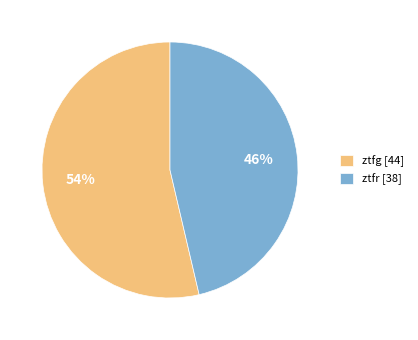

The ztfg slice represents 54% of the pie. True or false?

True